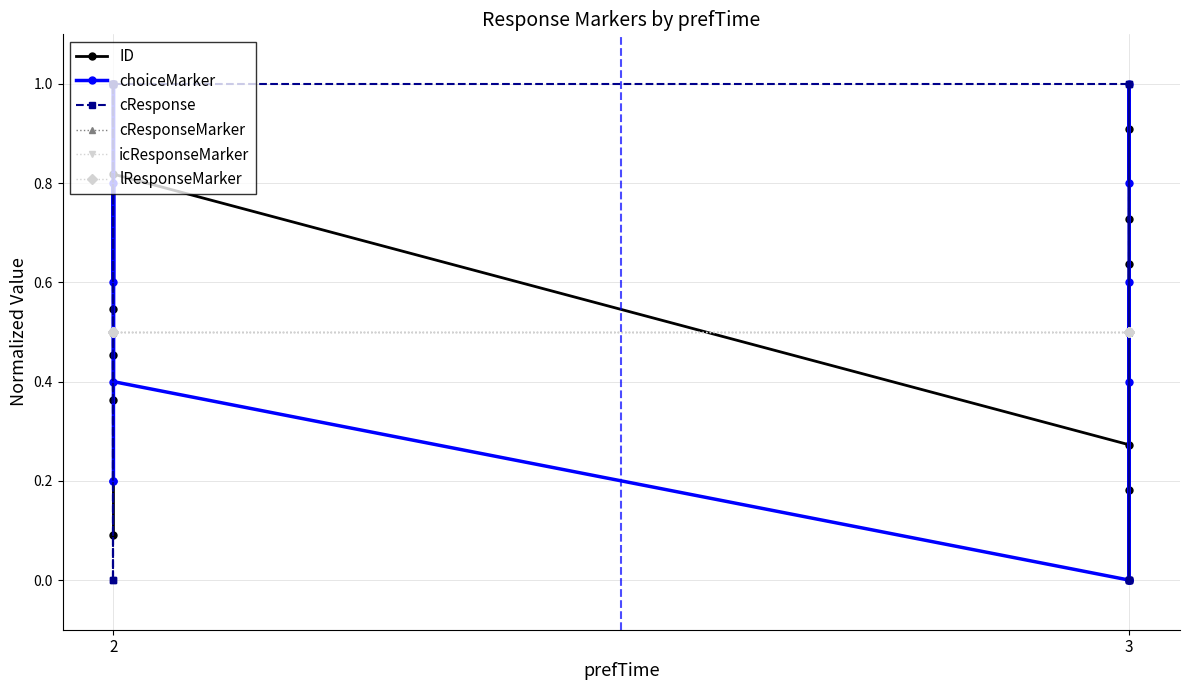

Count the number of categories in the chart.

12